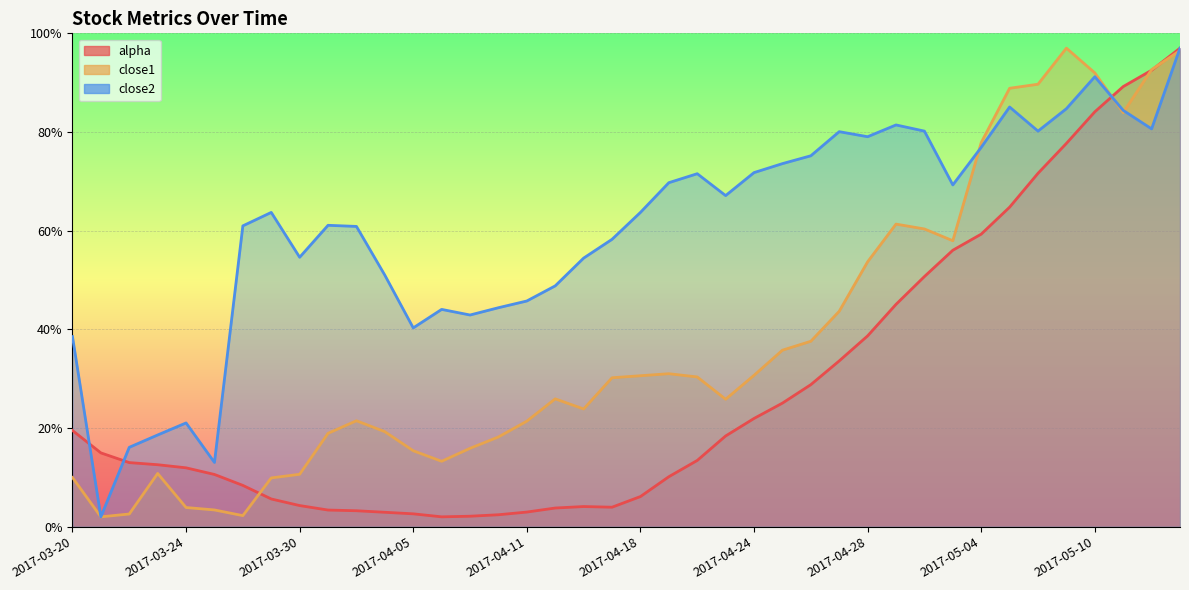

What are all the series names shown in the legend?

alpha, close1, close2